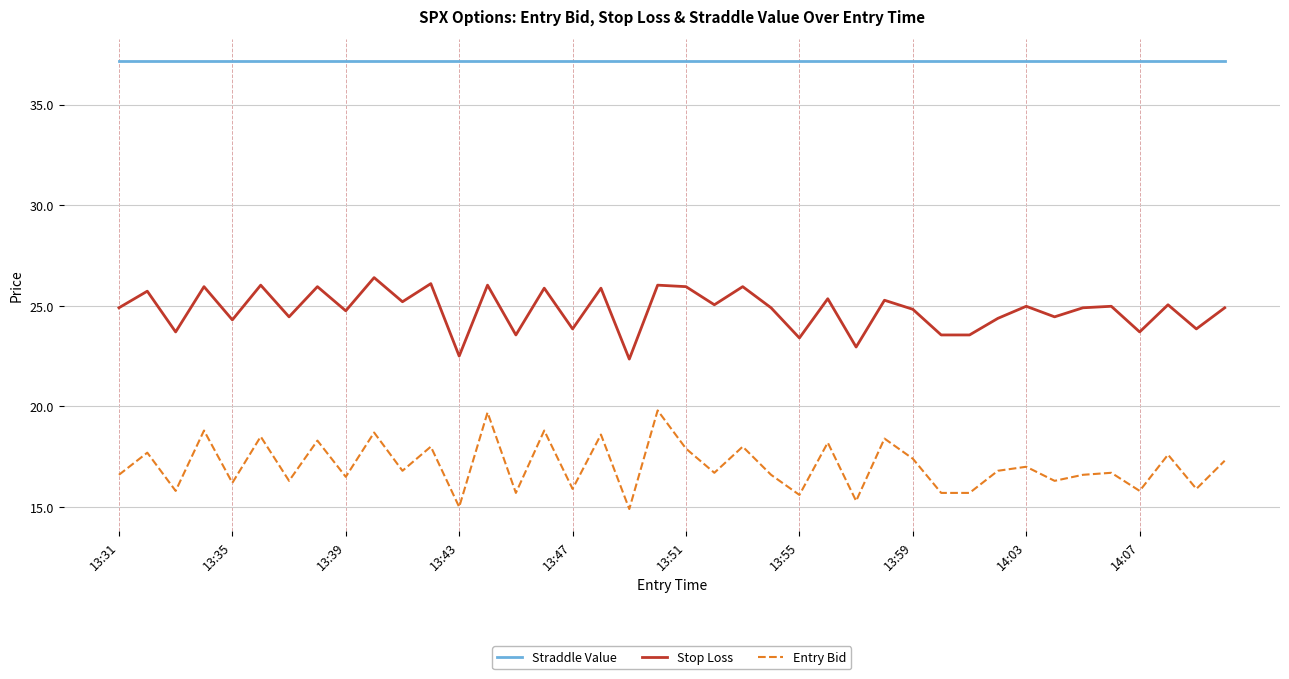

What are all the series names shown in the legend?

Straddle Value, Stop Loss, Entry Bid